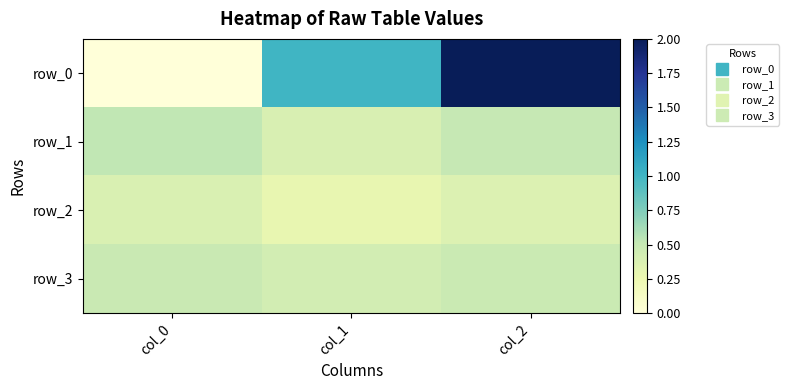

What is the sum of the row_3 values at col_1 and col_0?

0.9